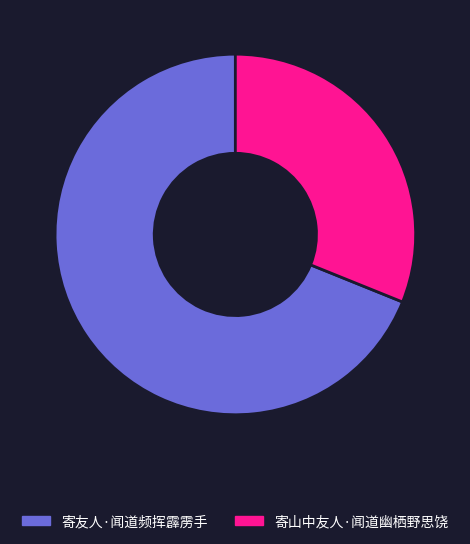

What is the ratio of the value at 寄友人·闻道频挥霹雳手 to the value at 寄山中友人·闻道幽栖野思饶?

2.2